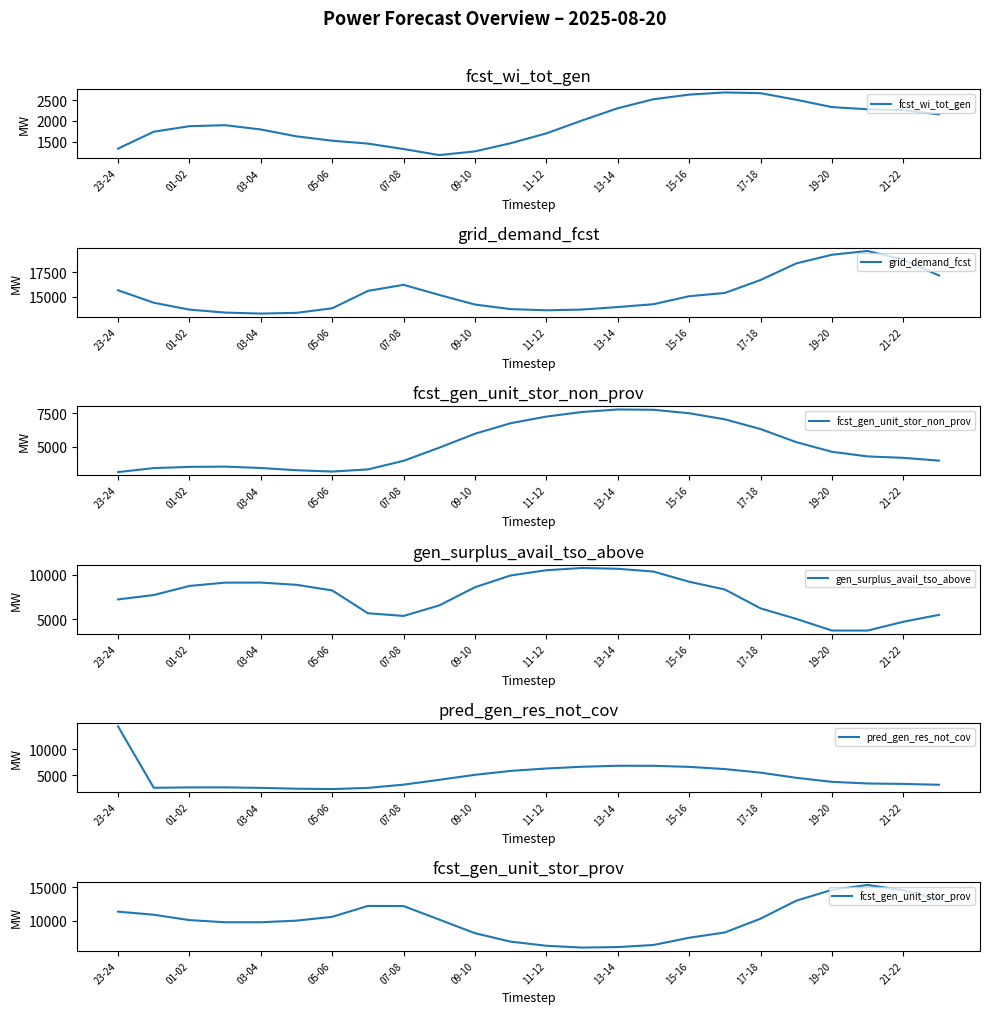

How many distinct data groups are displayed?

6